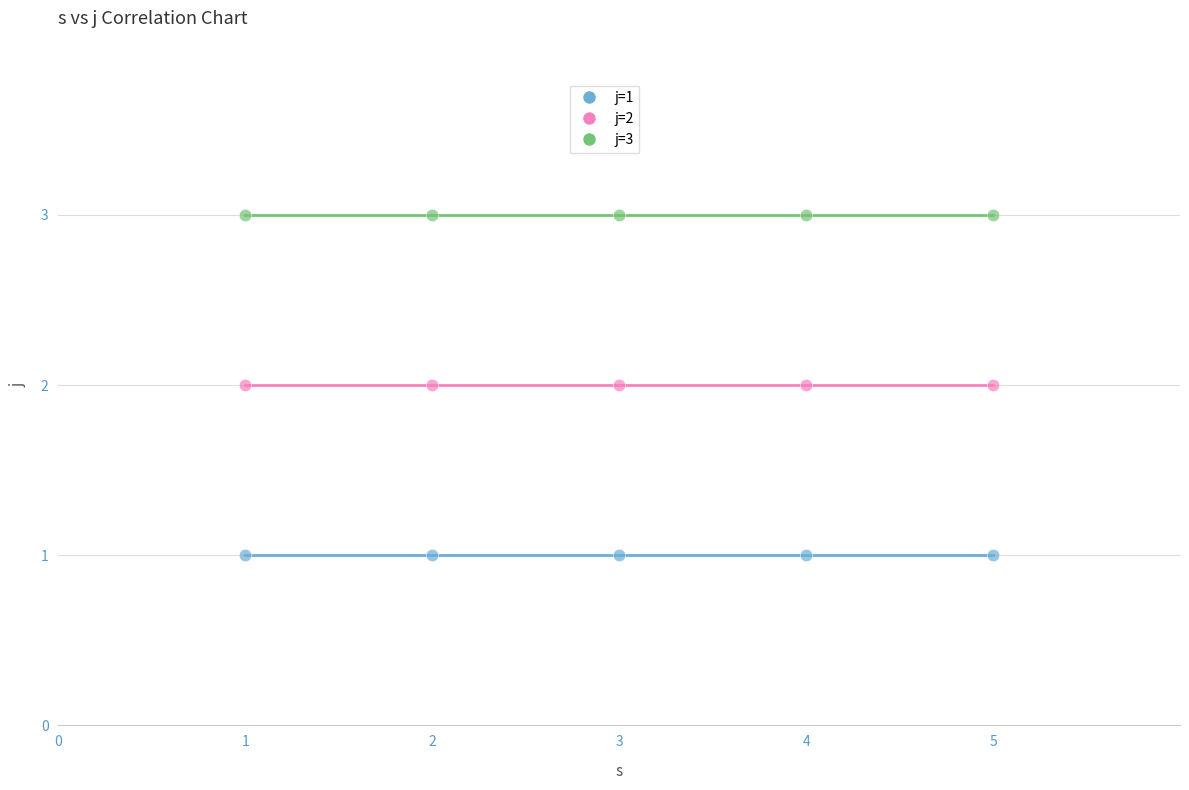

Which series contains the highest Y value?

j=3